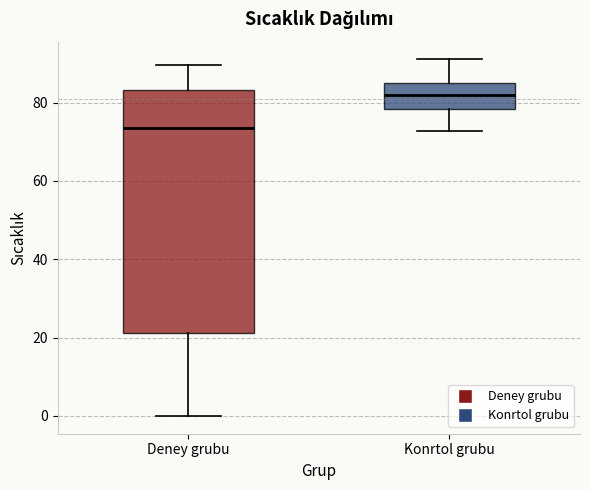

Where does the upper whisker of the box for Deney grubu end on the y-axis? The values are not printed on the chart, so give them approximately, as read against the axis.

90